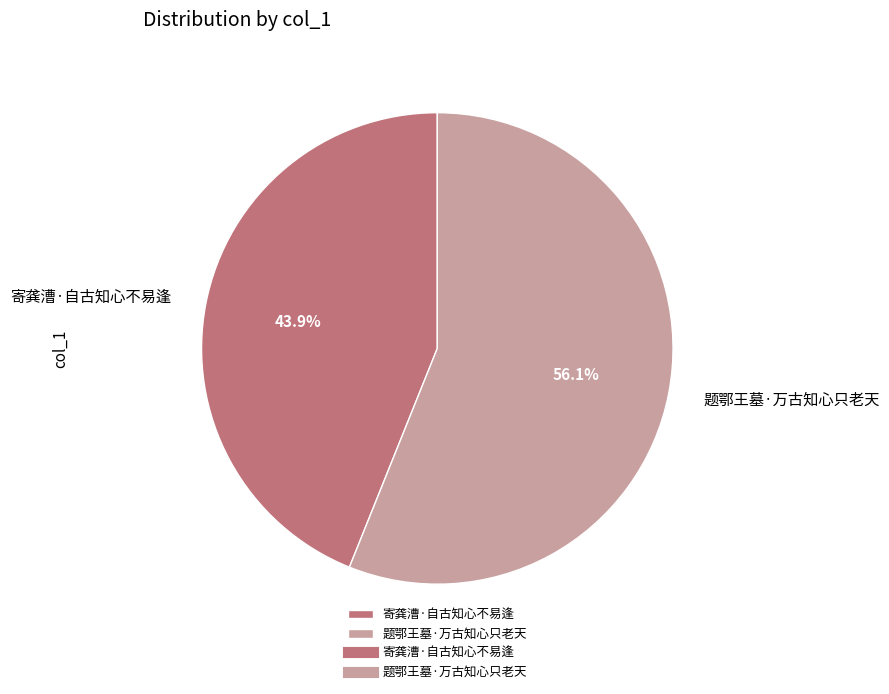

Approximately how many times larger is the value at 寄龚漕·自古知心不易逢 compared to 题鄂王墓·万古知心只老天?

0.8